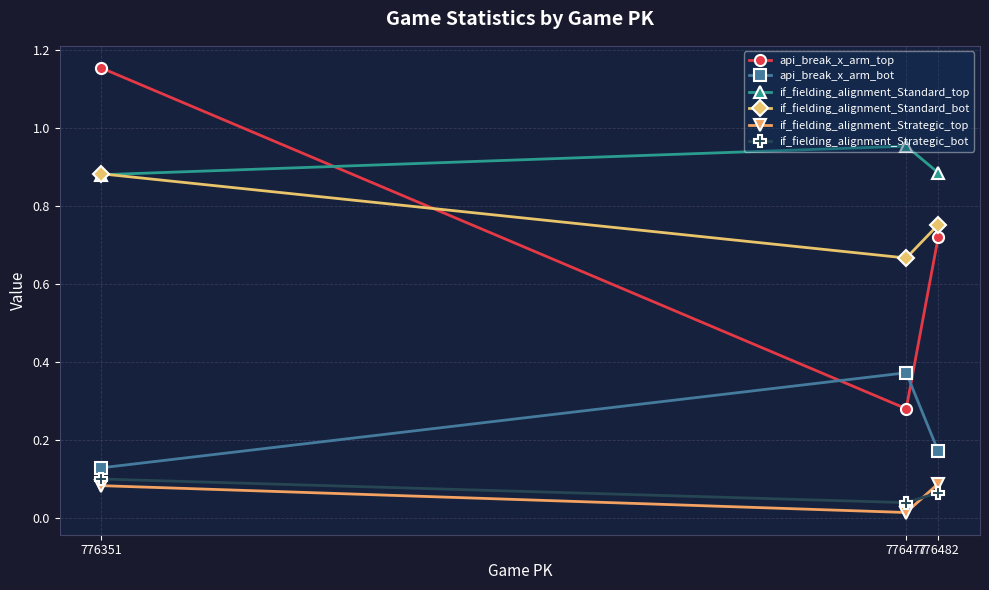

What is the minimum value for api_break_x_arm_top?

0.3